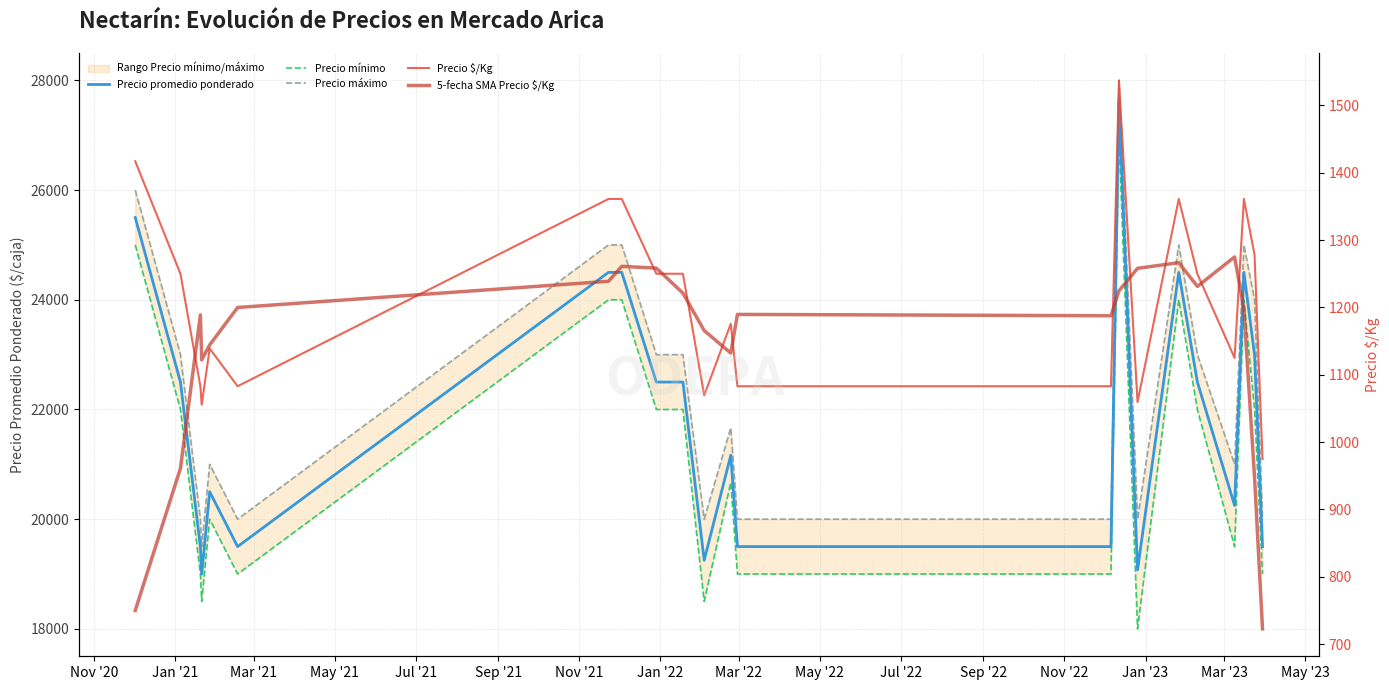

List the series in order of their peak value, lowest first.

5-fecha SMA Precio $/Kg, Precio $/Kg, Precio mínimo, Precio promedio ponderado, Precio máximo